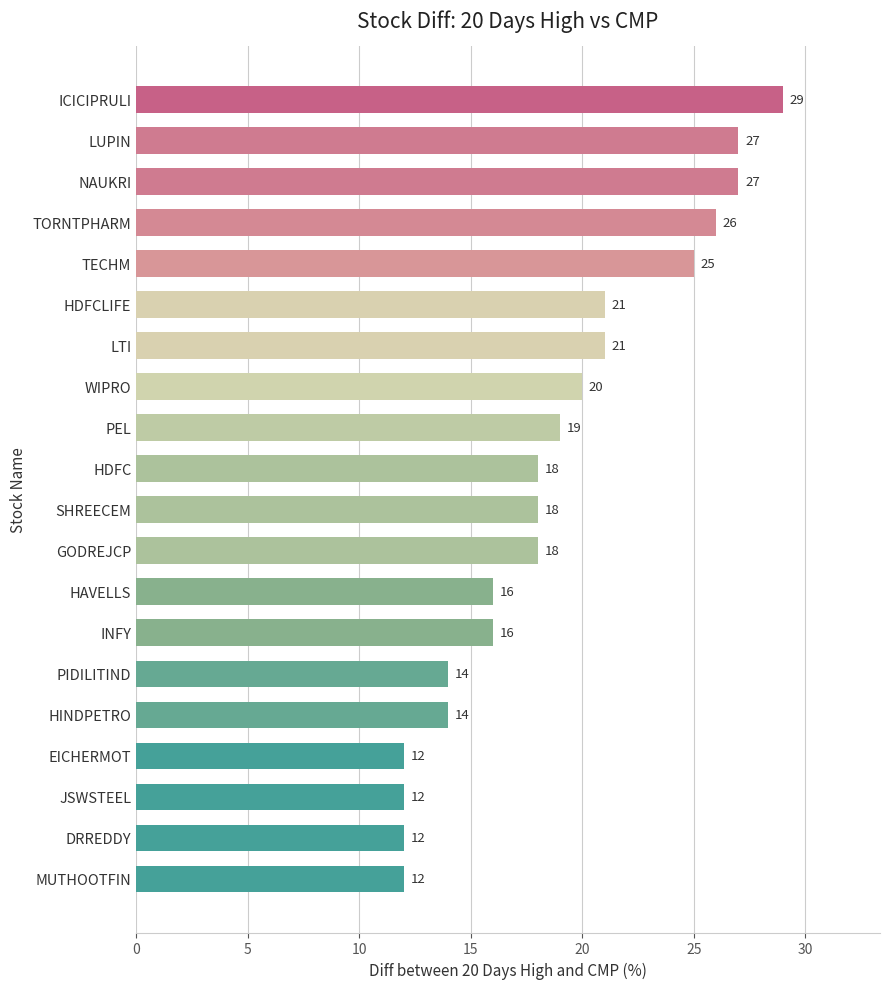

What is the maximum value shown in the chart?

29